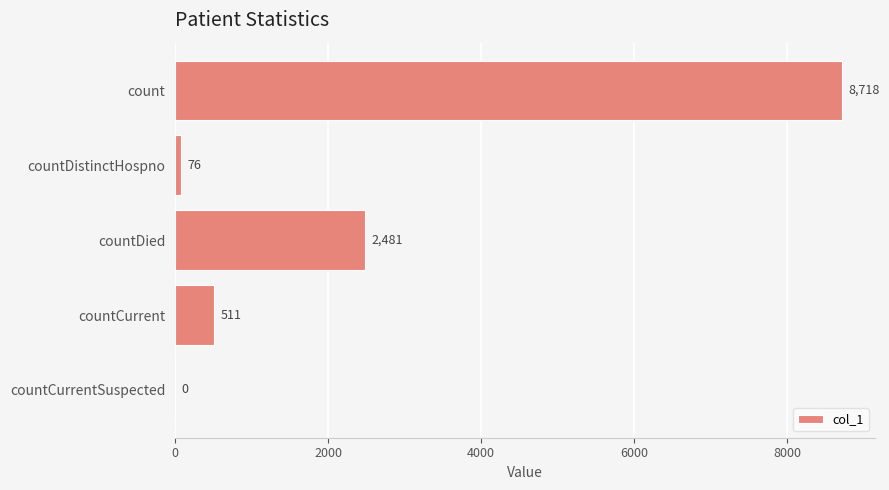

What is the sum of the values at countDistinctHospno and countCurrent?

587